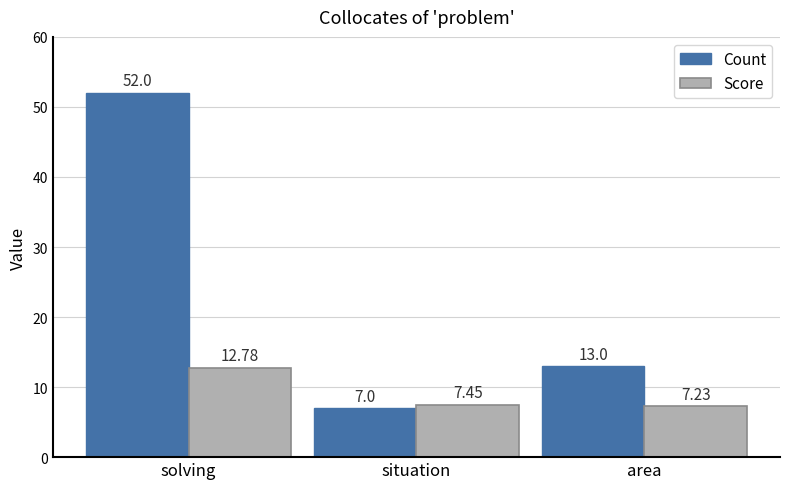

What is the label of the 2nd bar from the left?

situation